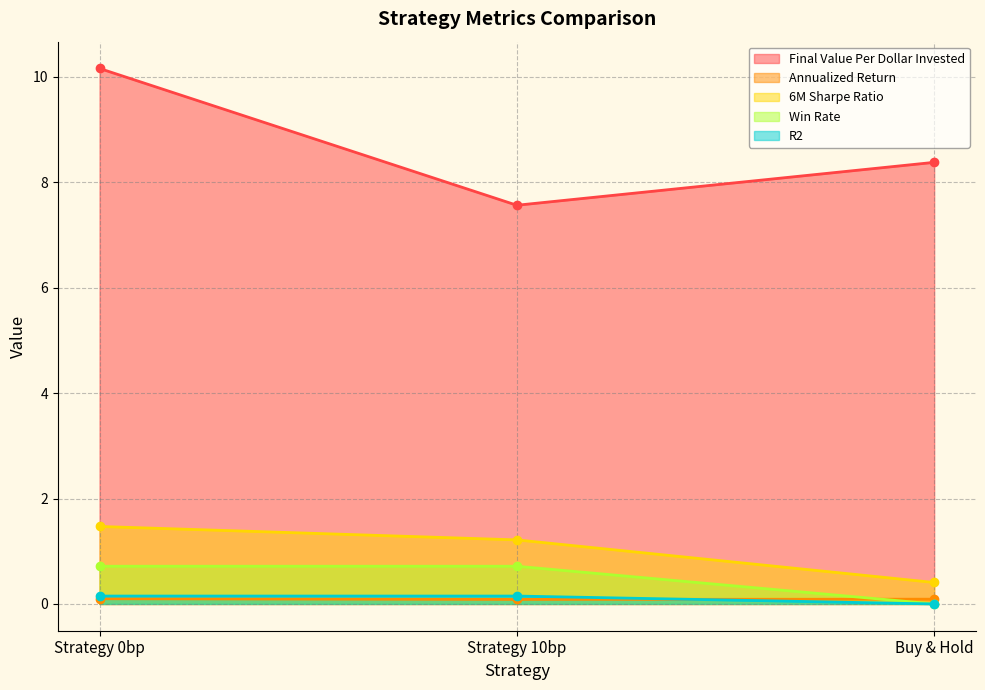

Does the chart have visible grid lines?

Yes